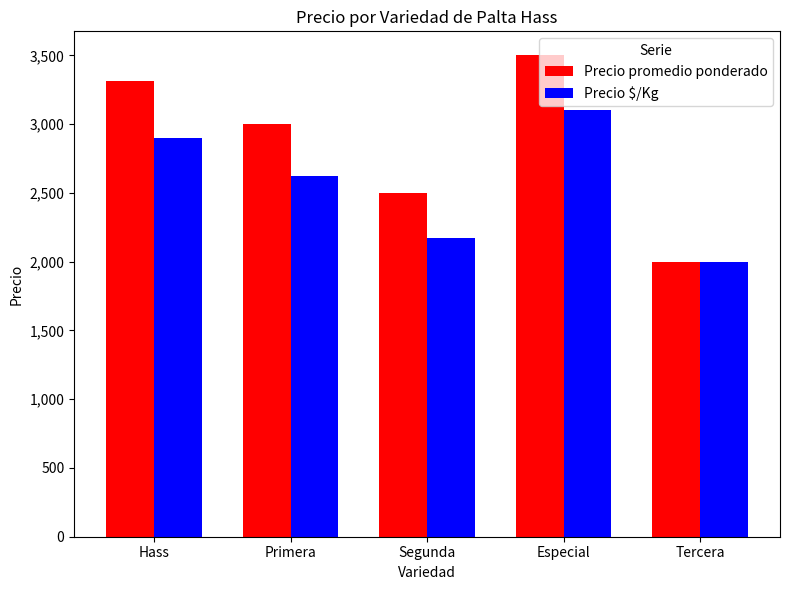

What is the value of the Precio $/Kg bar at the 1st from the left?

2900